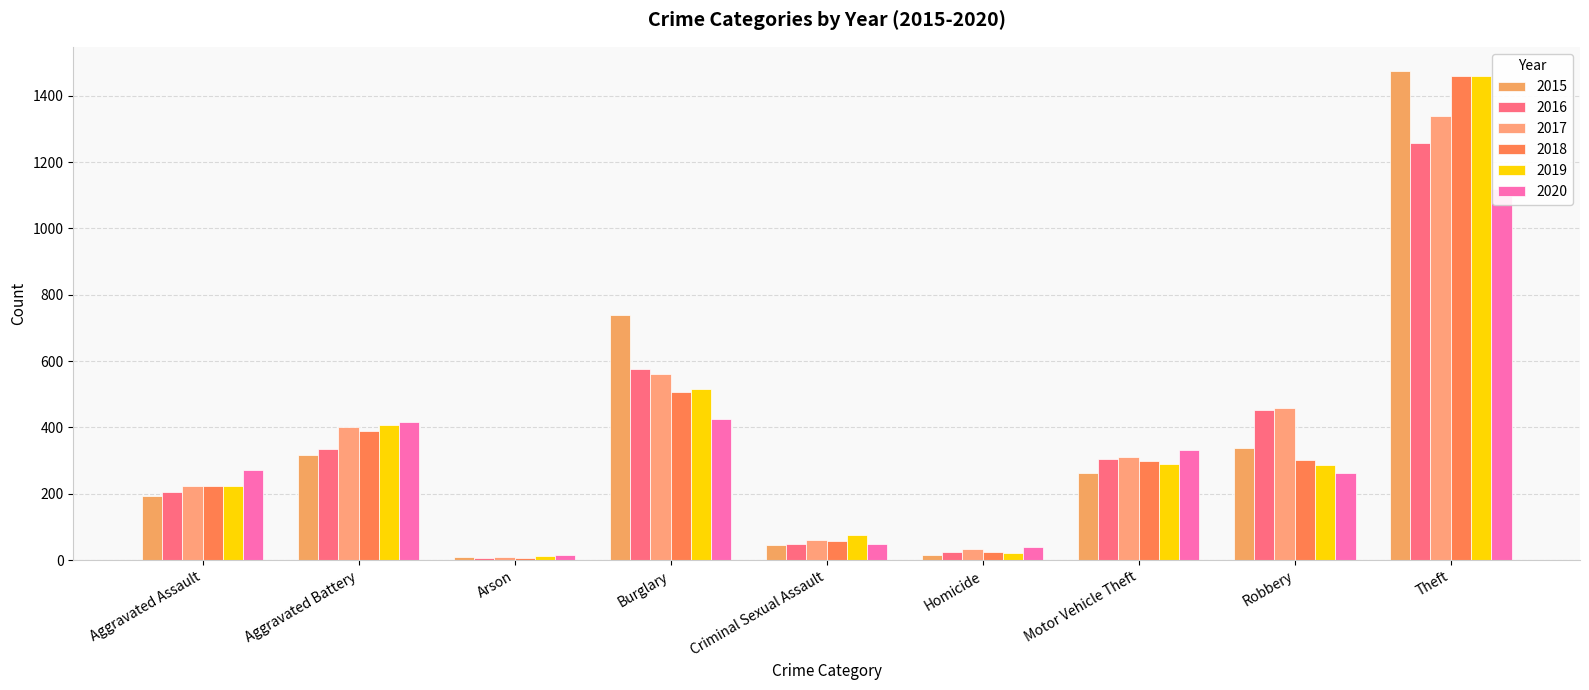

Reading right to left, extract all data points from this chart.

2015: 1474	337	263	15	46	738	9	316	194
2016: 1259	454	304	26	50	576	7	336	206
2017: 1339	460	312	33	61	562	10	400	225
2018: 1461	301	298	25	59	506	7	389	225
2019: 1459	287	290	22	77	517	12	407	223
2020: 1120	263	333	41	48	425	17	416	273